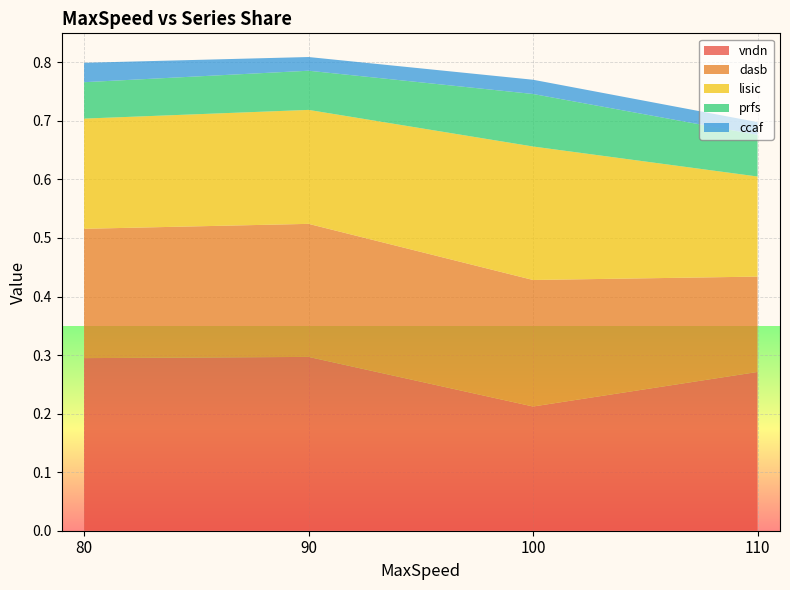

Reading left to right, list all the values displayed in this chart.

vndn: 80=0.3	90=0.3	100=0.2	110=0.3
dasb: 80=0.2	90=0.2	100=0.2	110=0.2
lisic: 80=0.2	90=0.2	100=0.2	110=0.2
prfs: 80=0.1	90=0.1	100=0.1	110=0.1
ccaf: 80=0.0	90=0.0	100=0.0	110=0.0